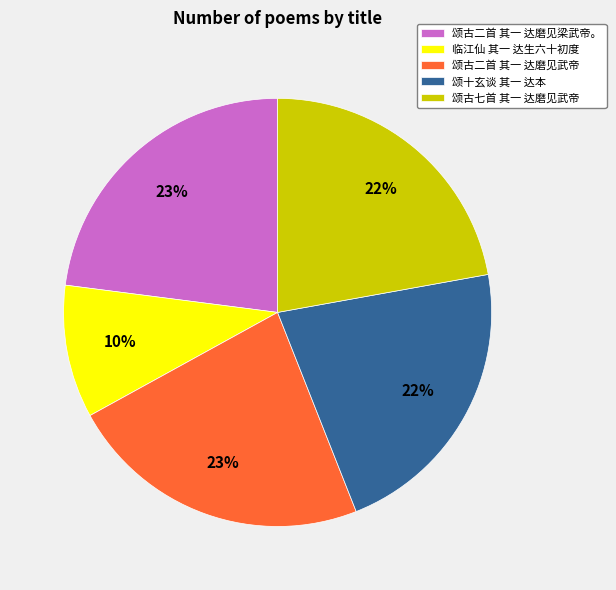

To the nearest percent, what is the average slice percentage?

20%